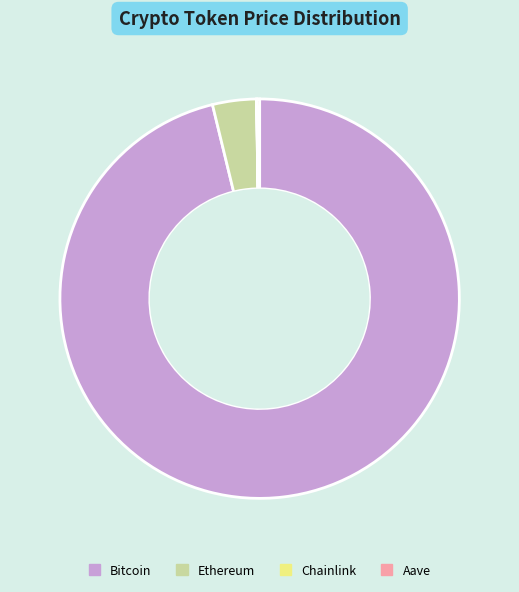

What is the largest slice in the pie chart?

Bitcoin